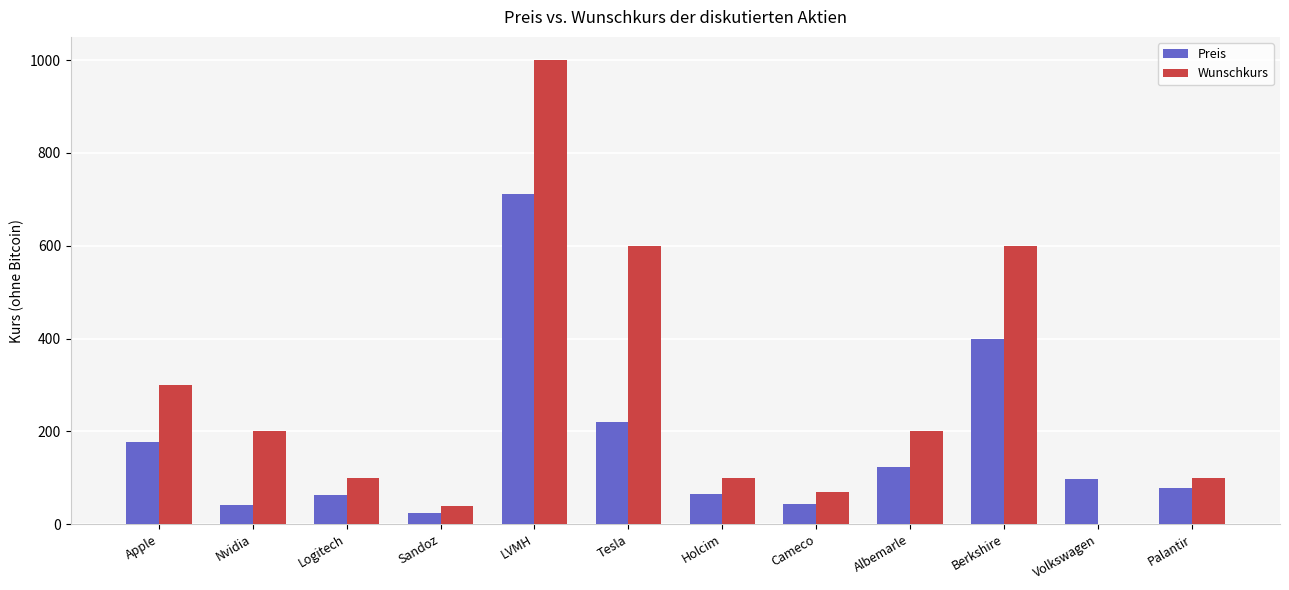

What are all the series names shown in the legend?

Preis, Wunschkurs